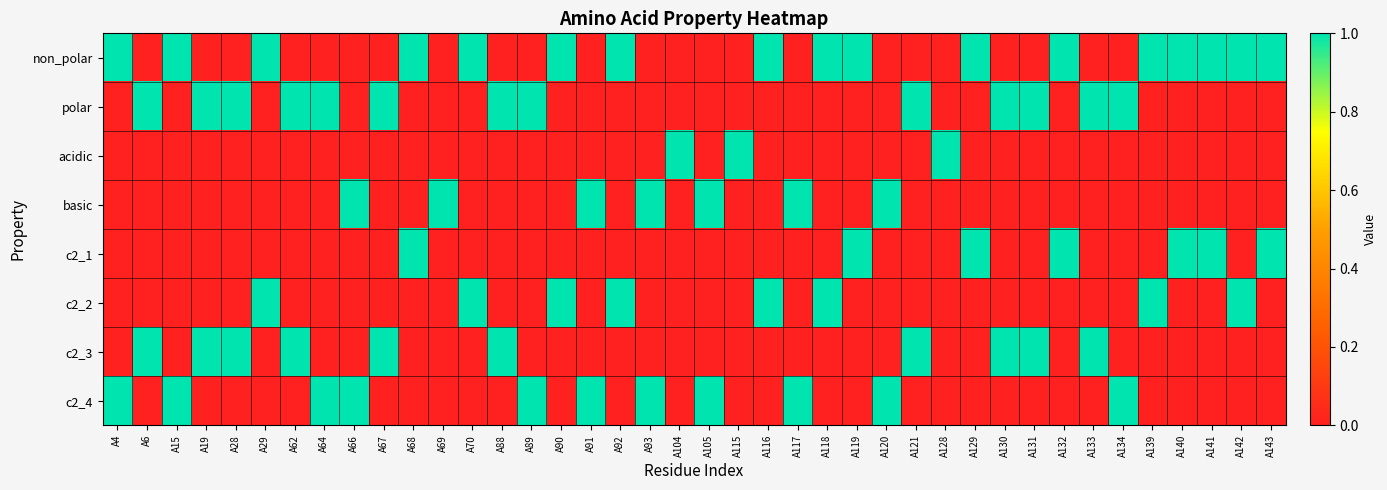

Which series has the largest total across all categories?

non_polar